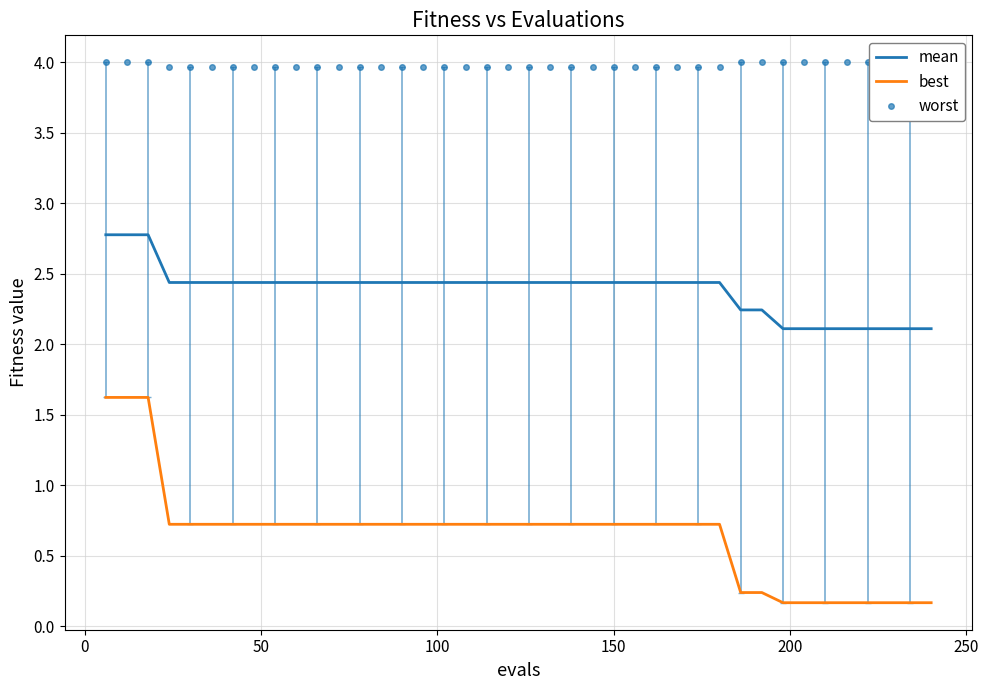

What is the greatest value displayed?

4.0